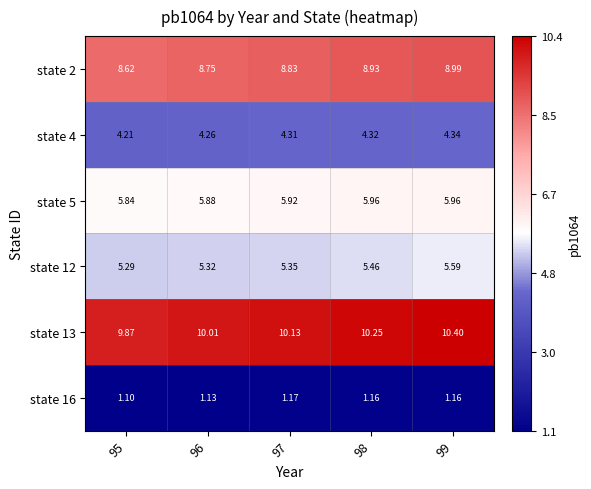

Which series has the largest total across all categories?

state 13